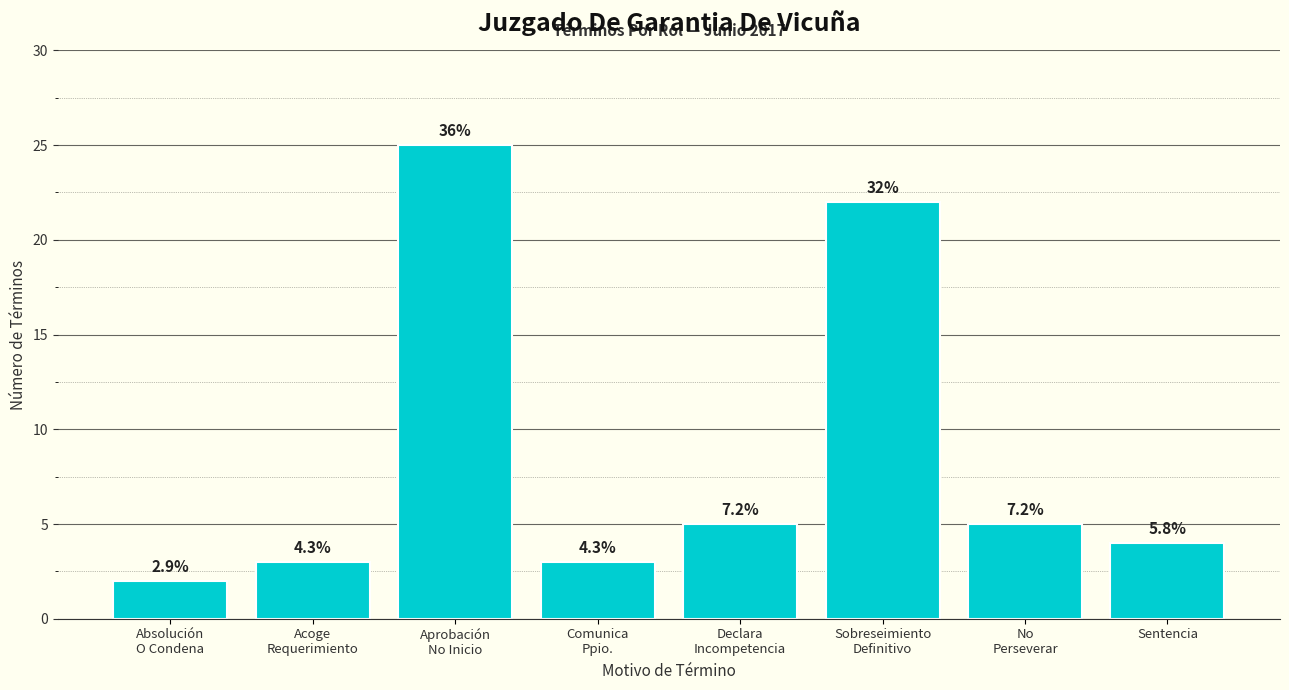

Which has a higher value, No
Perseverar or Sentencia?

No
Perseverar